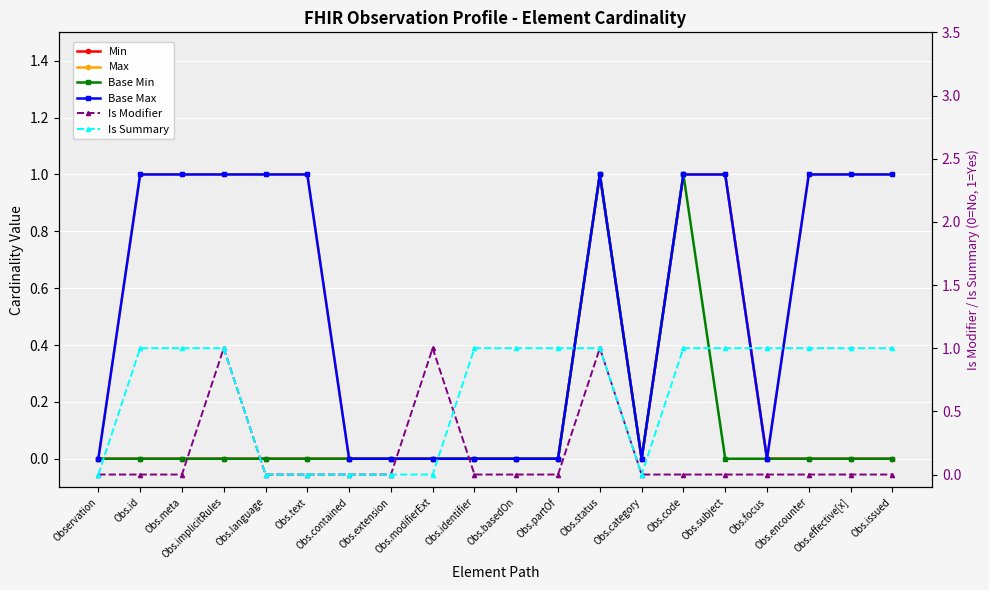

What is the sum of all Max values?

11